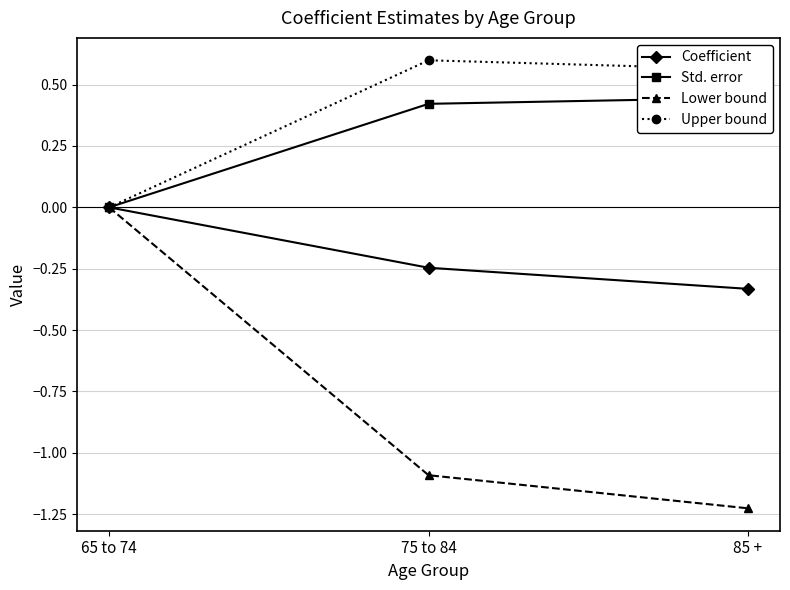

What is the minimum value shown in the chart?

-1.2